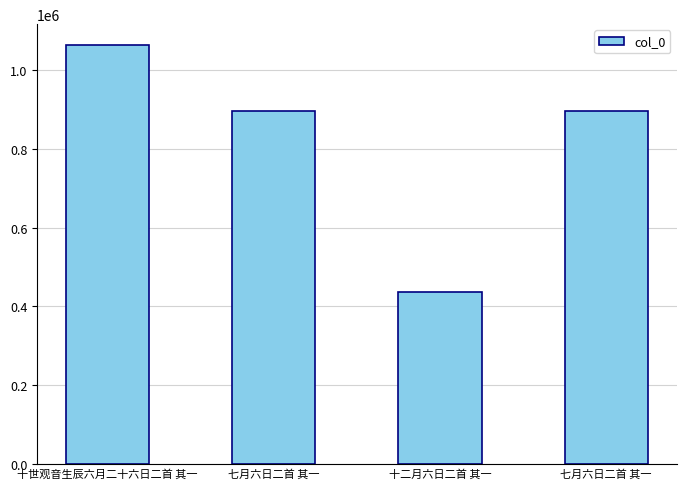

Rank the categories by value from lowest to highest.

十二月六日二首 其一, 七月六日二首 其一, 七月六日二首 其一, 十世观音生辰六月二十六日二首 其一